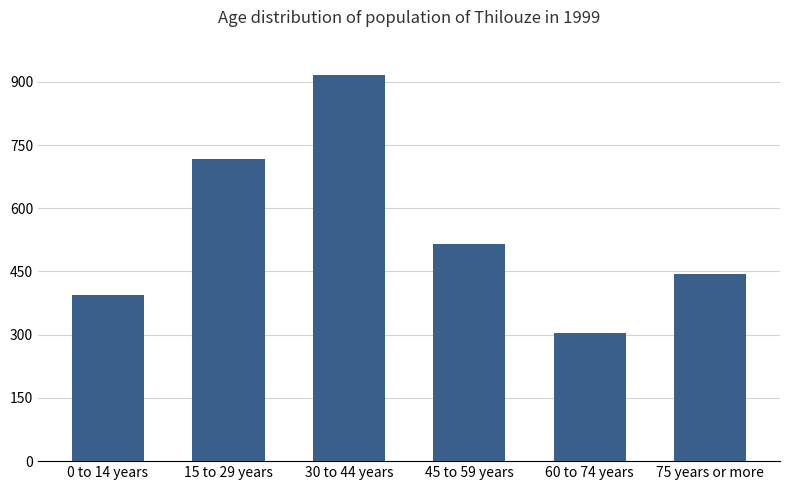

What is the label of the 3rd bar from the right?

45 to 59 years